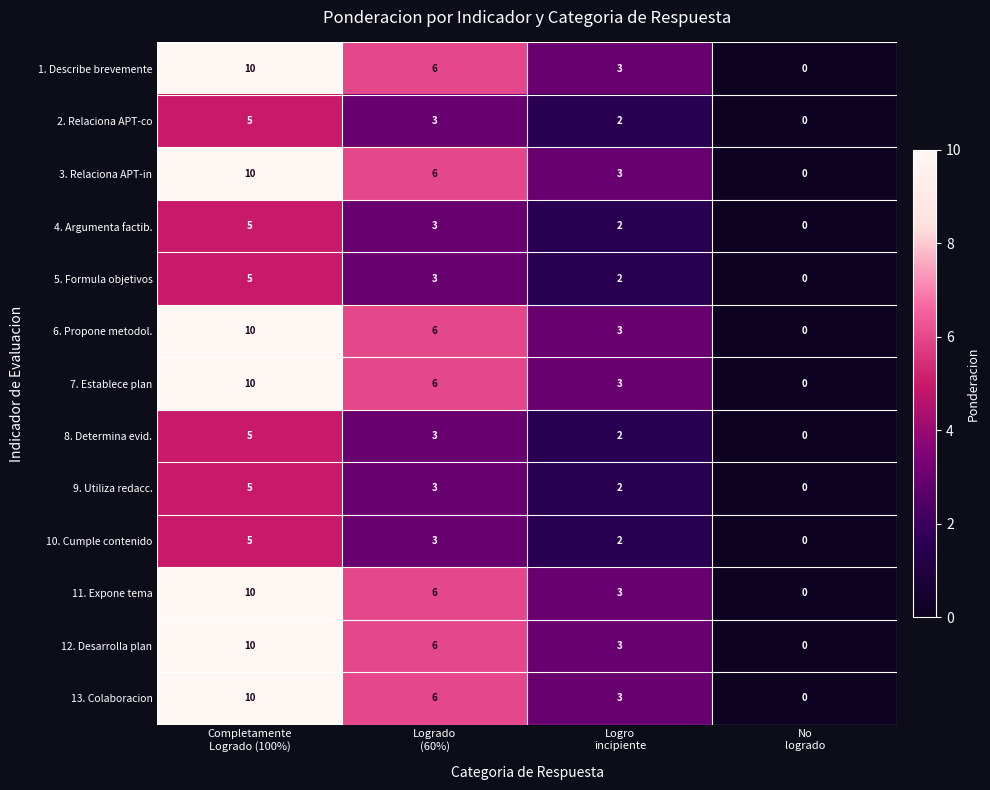

What is the greatest value displayed?

10